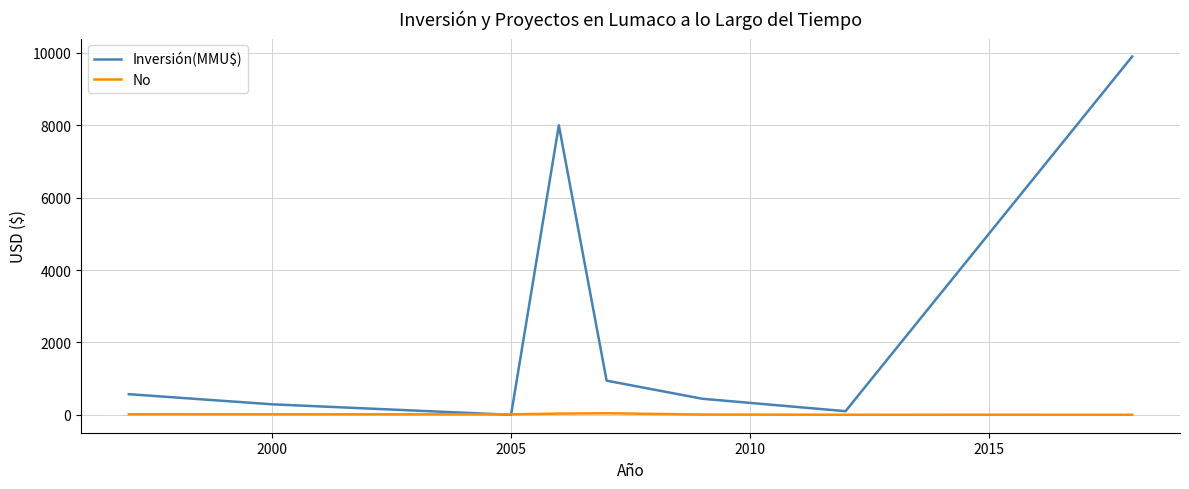

Which series has the largest total across all categories?

Inversión(MMU$)